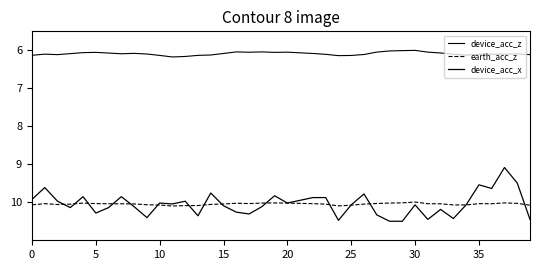

What is the label of the 13th point from the right?

27